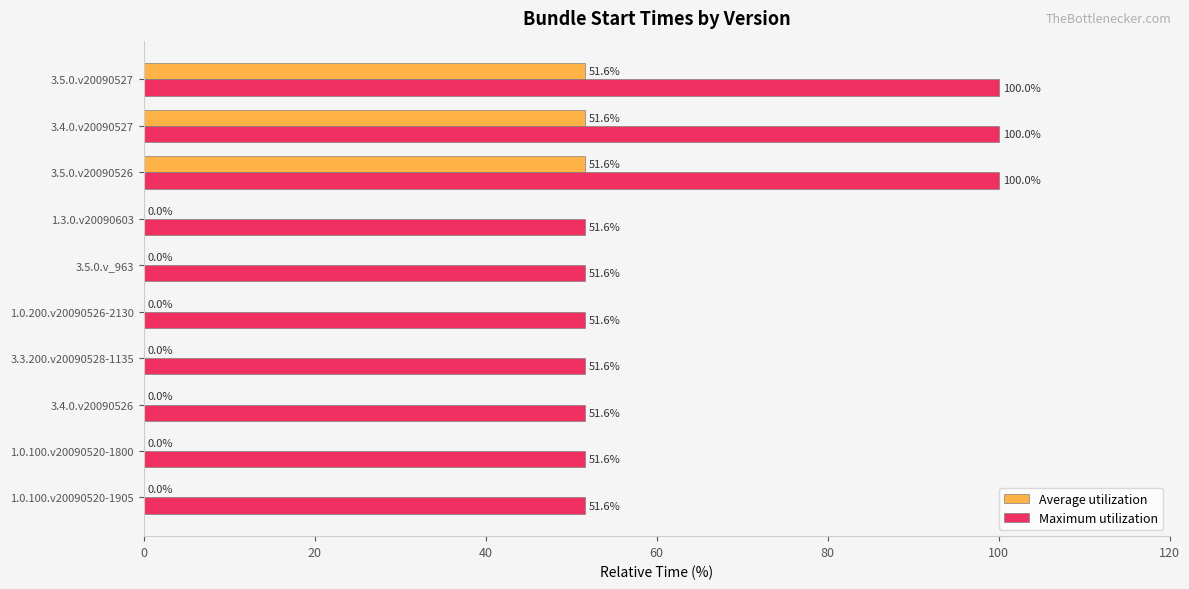

Read the Maximum utilization value at 1.0.100.v20090520-1905.

51.6